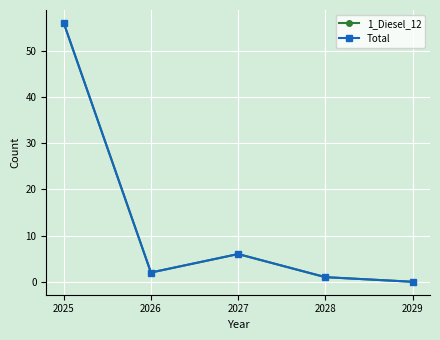

Does the chart have visible grid lines?

Yes